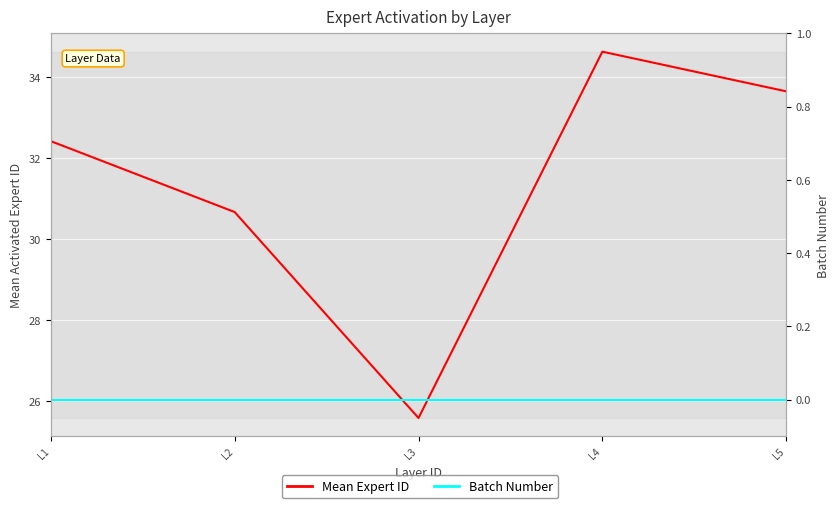

True or false: Batch Number and Mean Expert ID cross at least once.

False